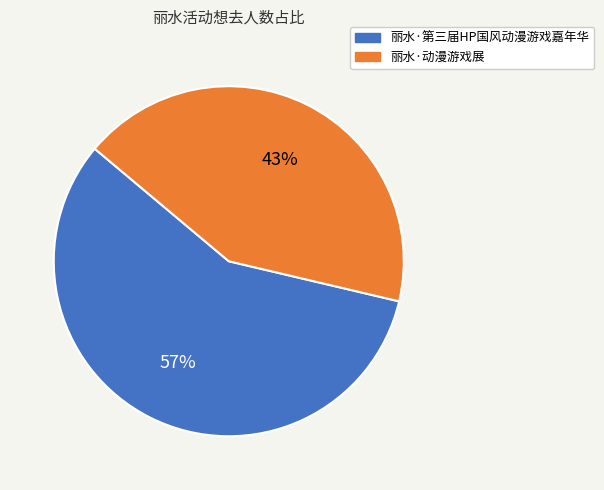

Combined, do 丽水·动漫游戏展 and 丽水·第三届HP国风动漫游戏嘉年华 account for over 50%?

Yes